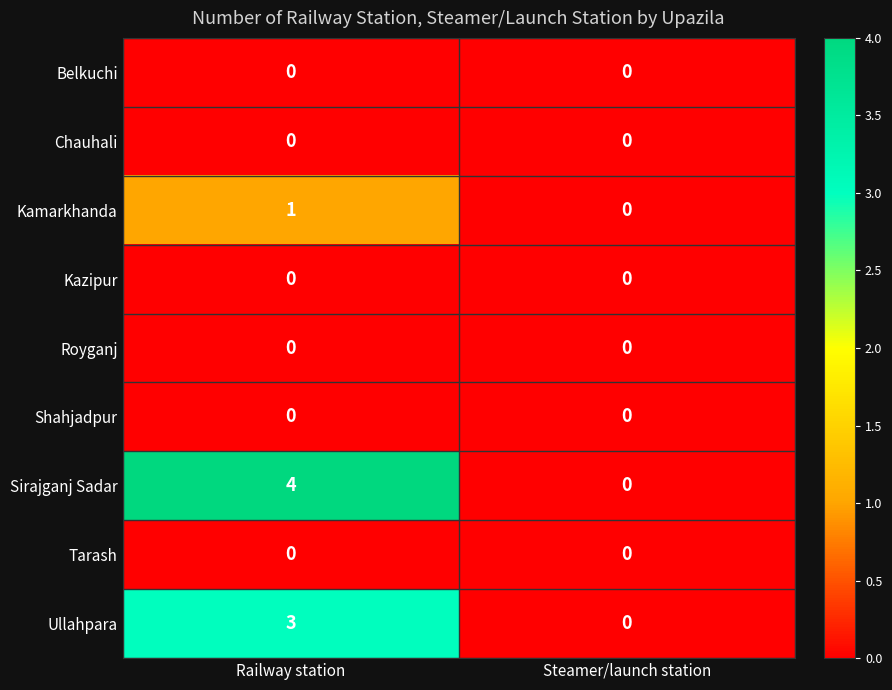

Reading left to right, transcribe all the data shown in this chart.

Belkuchi: Railway station=0	Steamer/launch station=0
Chauhali: Railway station=0	Steamer/launch station=0
Kamarkhanda: Railway station=1	Steamer/launch station=0
Kazipur: Railway station=0	Steamer/launch station=0
Royganj: Railway station=0	Steamer/launch station=0
Shahjadpur: Railway station=0	Steamer/launch station=0
Sirajganj Sadar: Railway station=4	Steamer/launch station=0
Tarash: Railway station=0	Steamer/launch station=0
Ullahpara: Railway station=3	Steamer/launch station=0